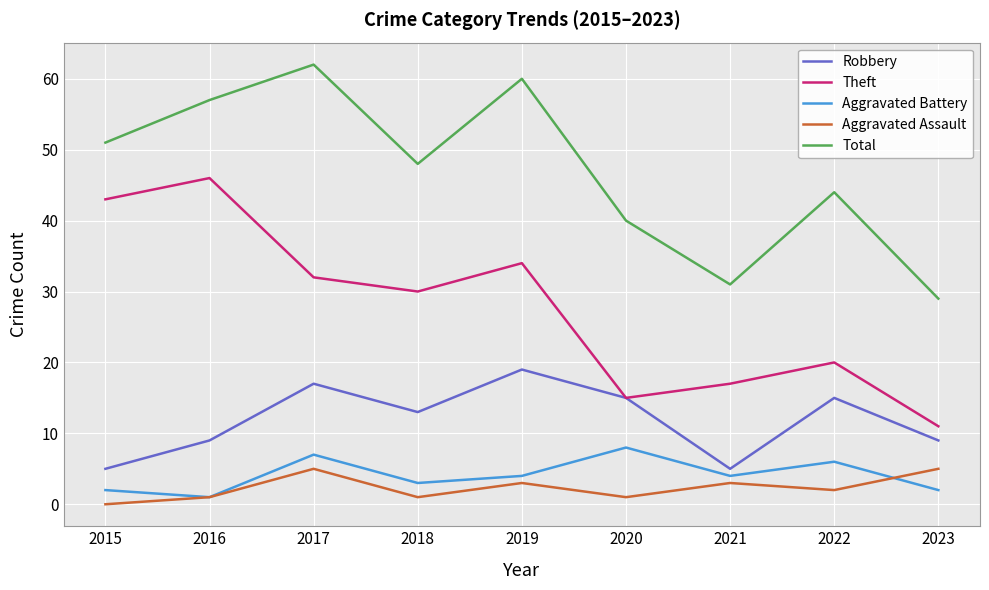

The value of Robbery at 2023 is 9. True or false?

True